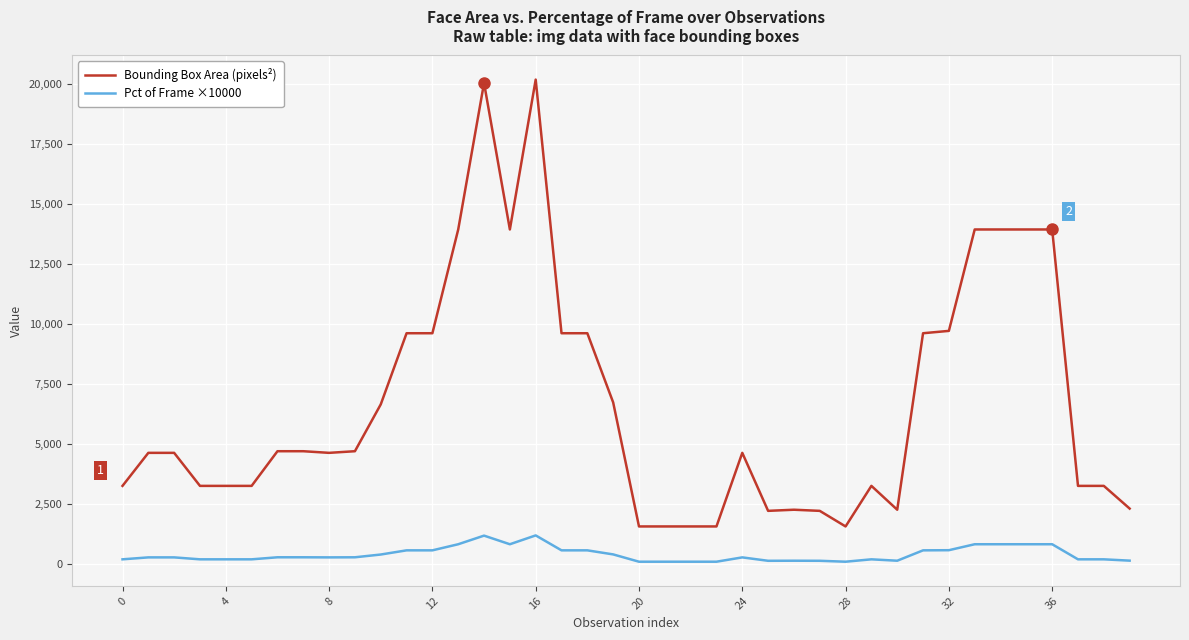

Rank the series by their average value, from highest to lowest.

Bounding Box Area (pixels²), Pct of Frame ×10000